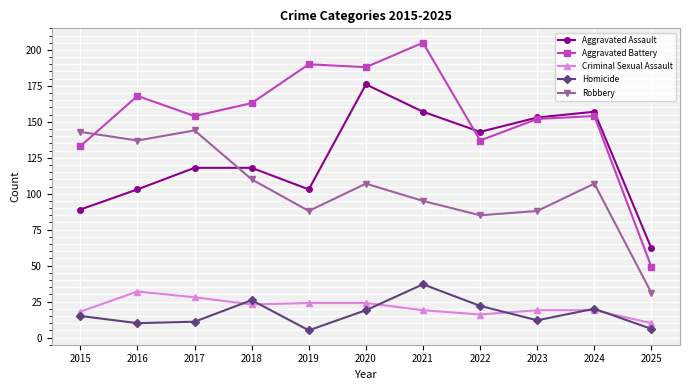

What is the difference between the Criminal Sexual Assault values at 2017 and 2018?

5